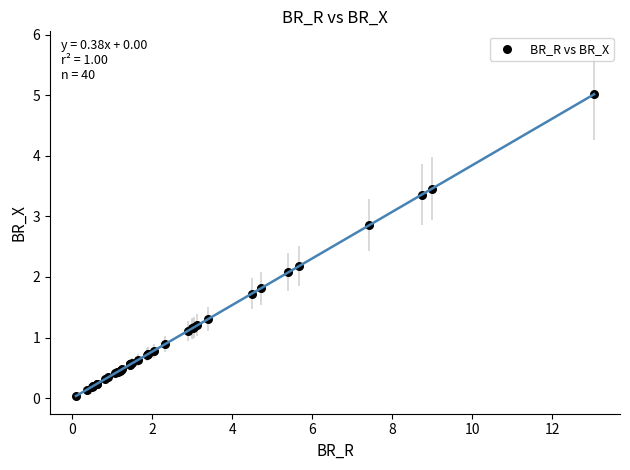

What Y value in the scatter plot is closest to 2?

2.1